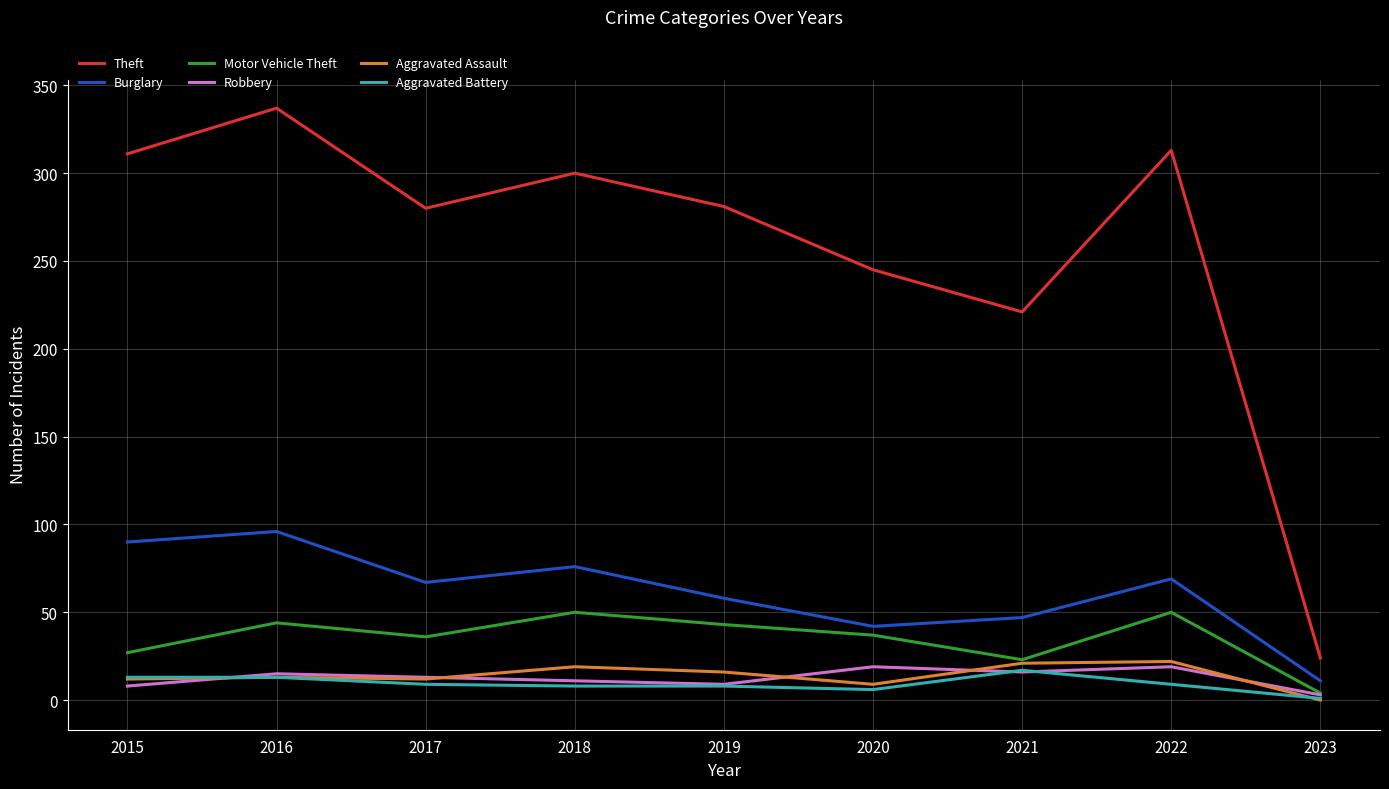

What is the total value across all series at 2017?

417